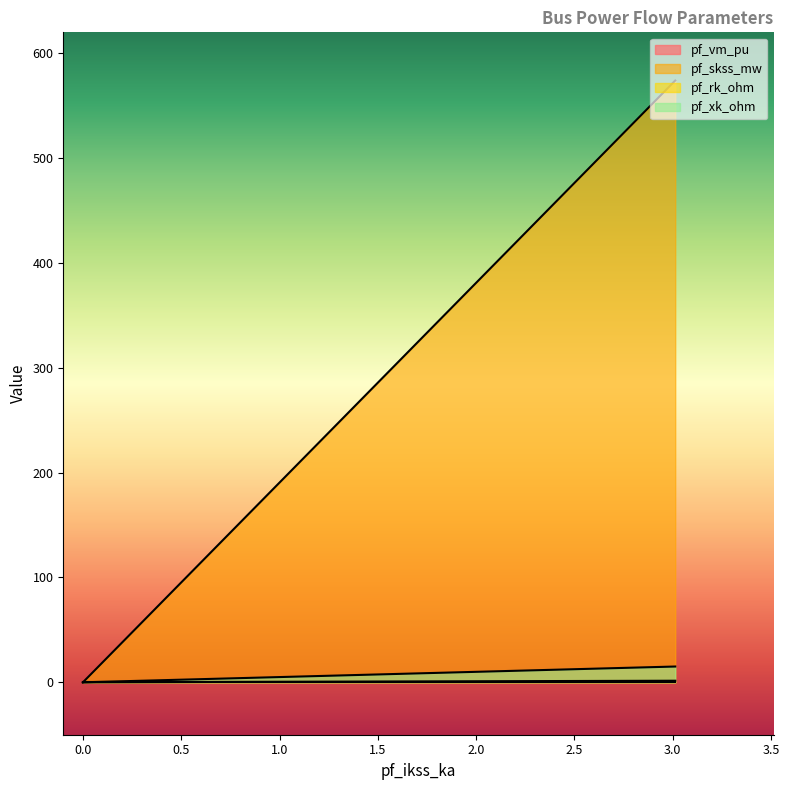

What is the total value across all series at Bus_1?

0.3